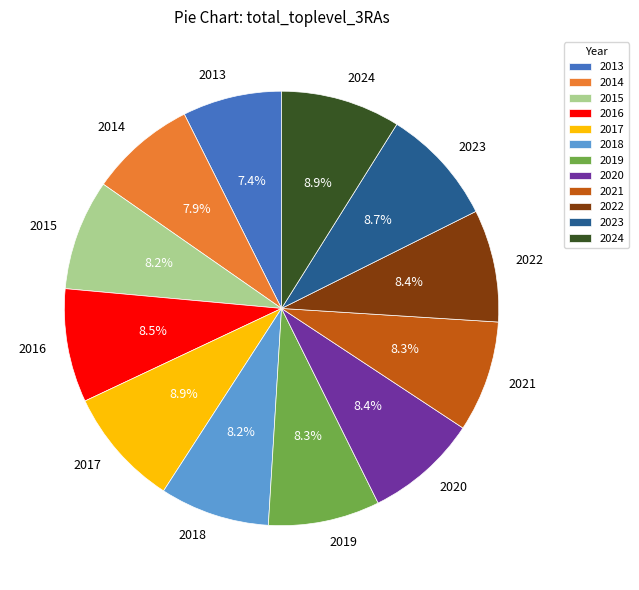

How many slices are in this pie chart?

12